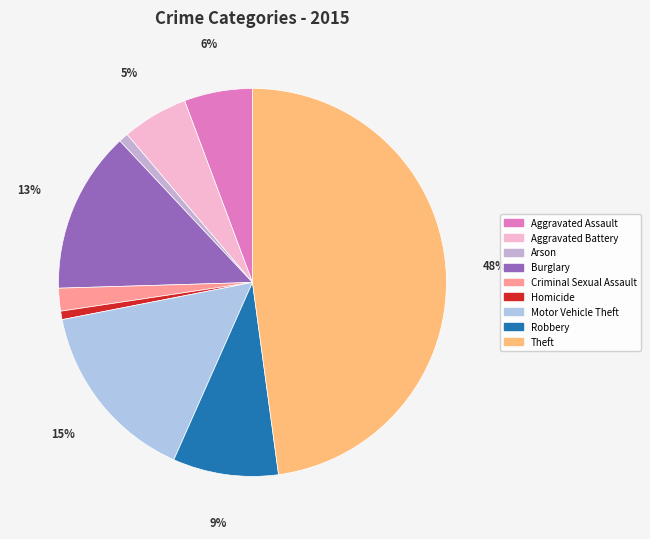

How many slices are in this pie chart?

9